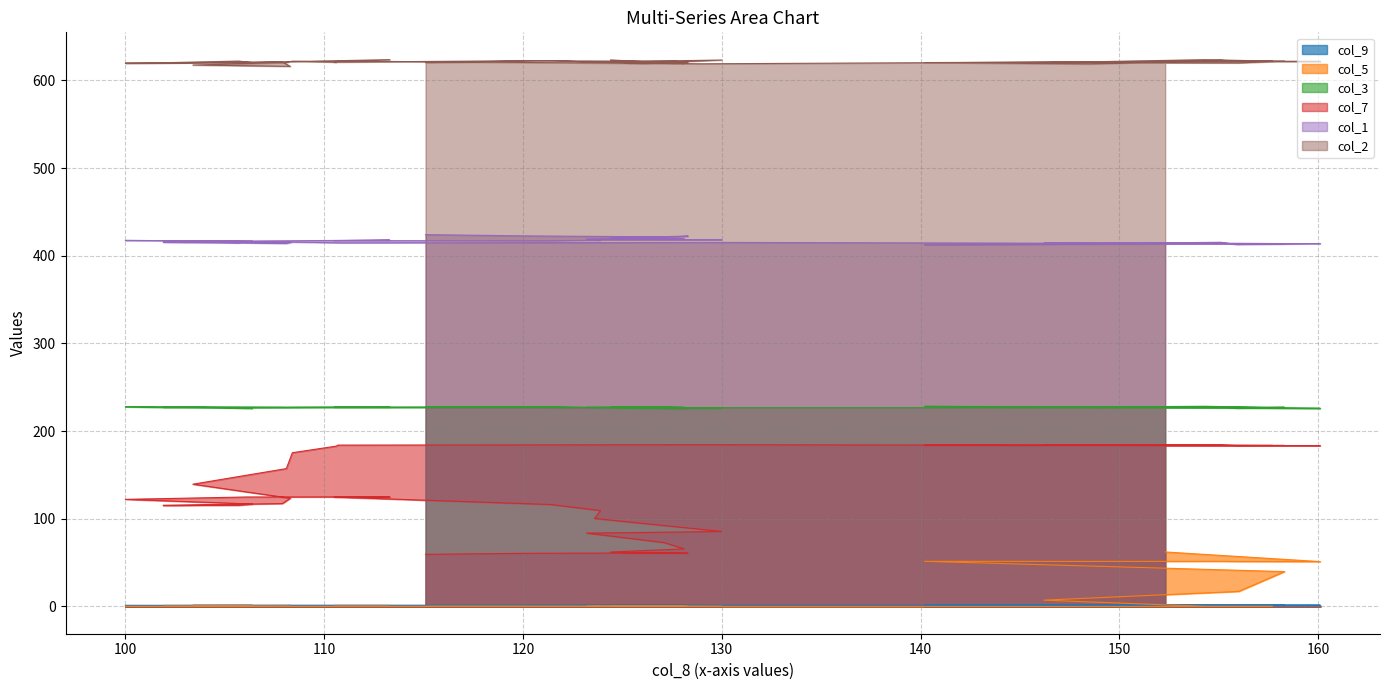

True or false: col_1 has a value of 684.5 at 127.7.

False